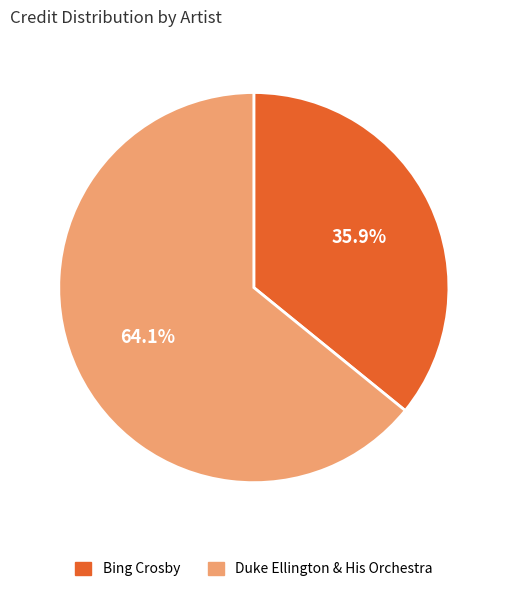

What percentage is the Duke Ellington & His Orchestra slice, to the nearest percent?

64%